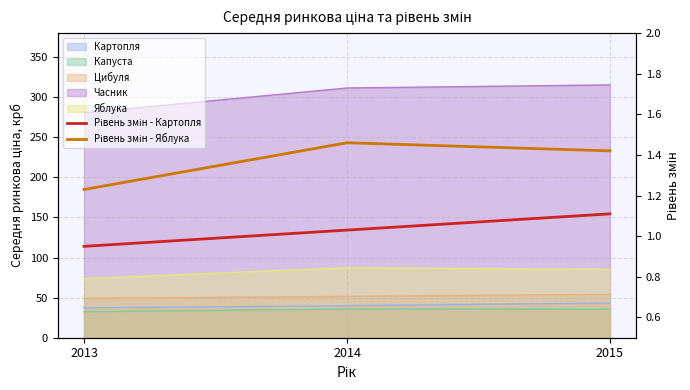

Between 2013 and 2015, which series saw the biggest shift?

Рівень змін - Яблука